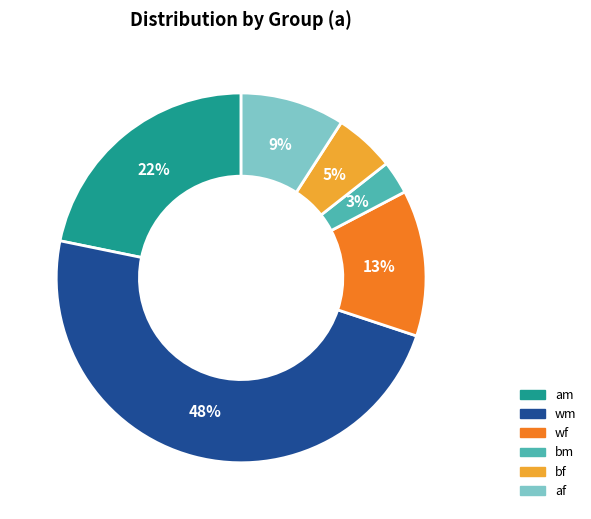

Do wf and bf together represent more than half of the pie?

No